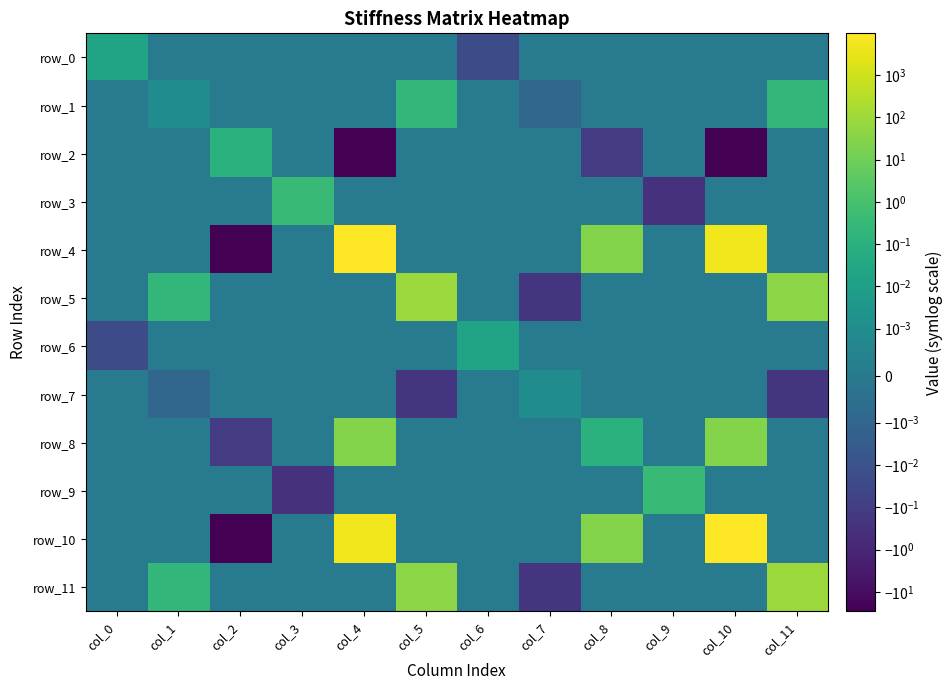

Which series has the widest spread of values?

row_4